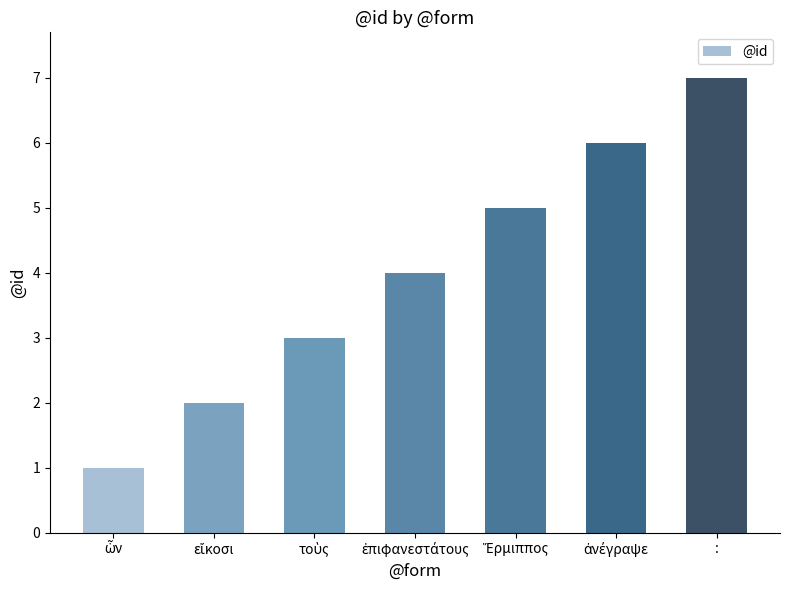

What is the difference between the maximum and minimum values?

6